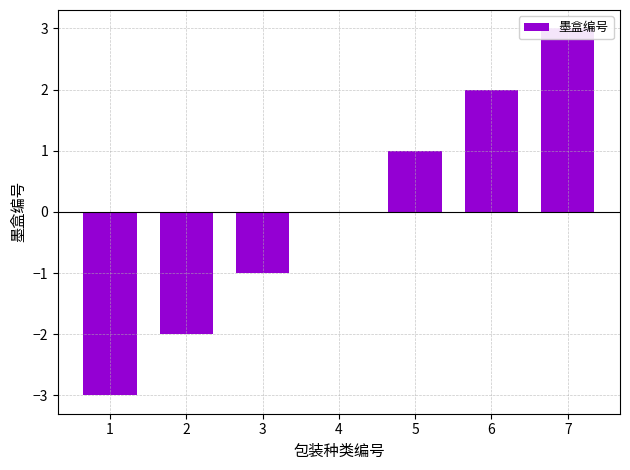

The chart shows a value of -2 at 2. True or false?

True